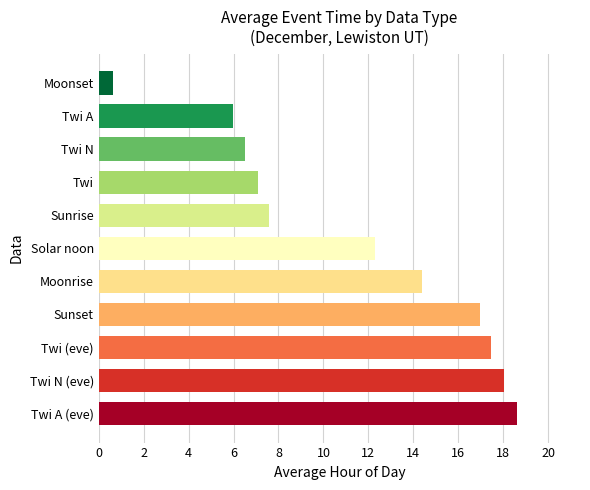

How many bars are there in total?

11